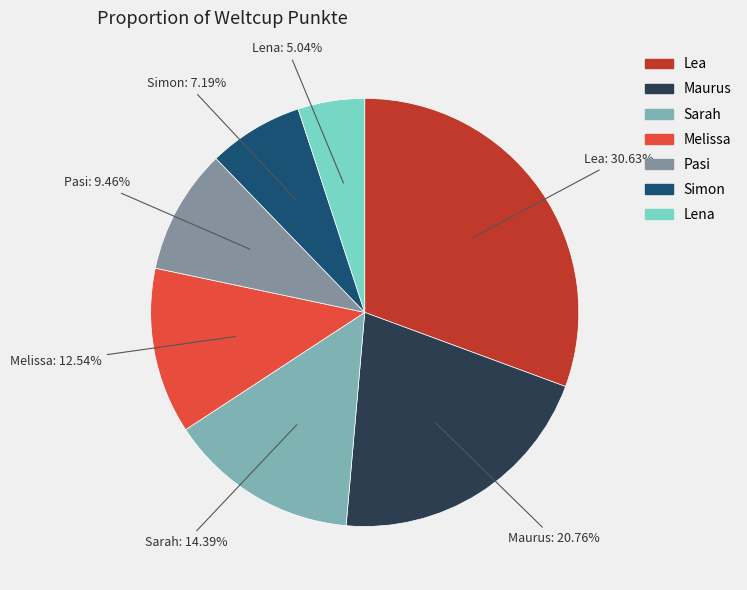

Which has a higher value, Sarah or Maurus?

Maurus